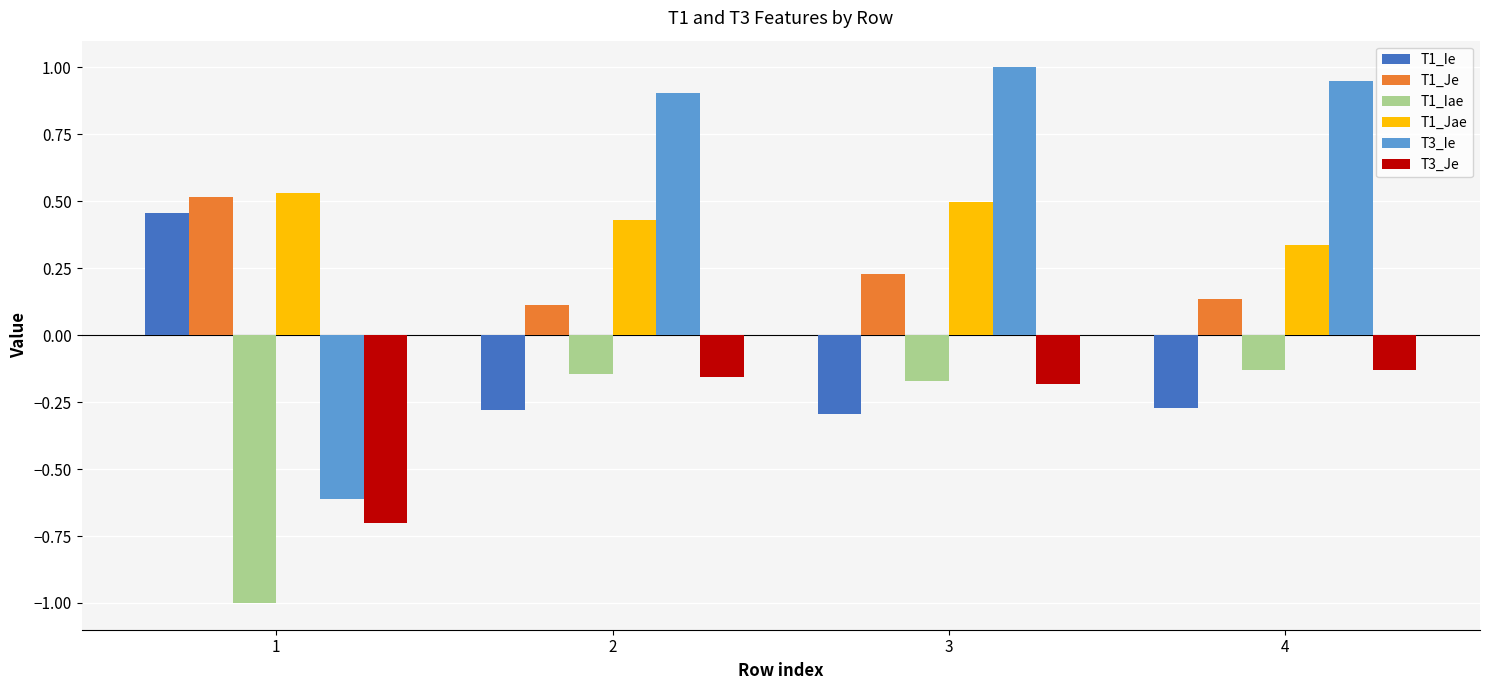

Is the value of T3_Je at 2 greater than the value of T3_Ie at 2?

No